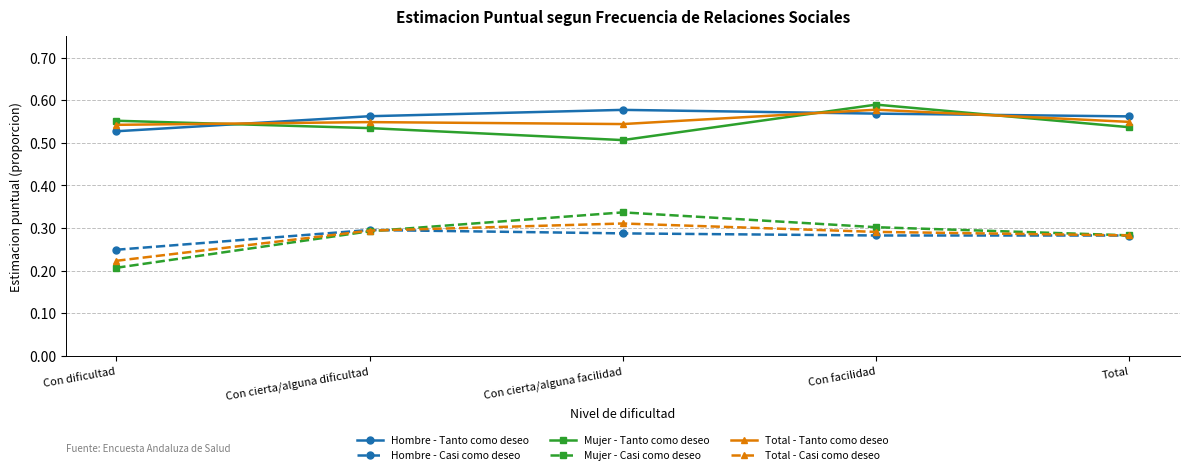

What is the label of the 5th point from the left?

Total